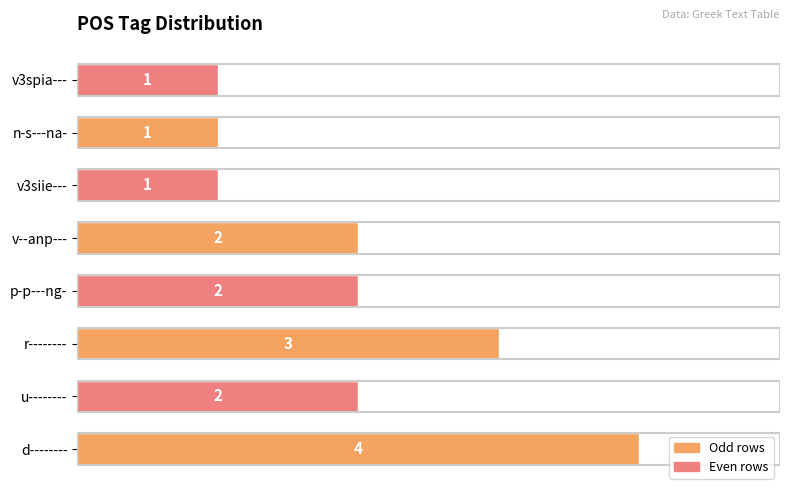

What is the sum of all values?

16